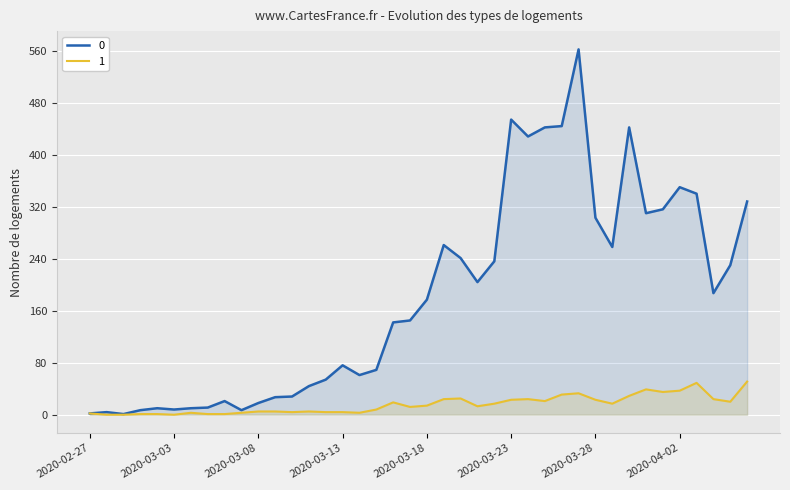

What are all the series names shown in the legend?

0, 1